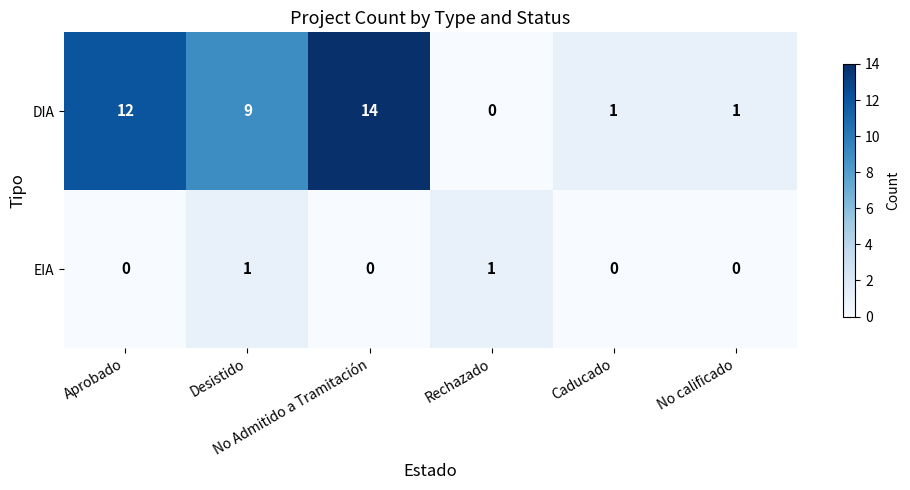

What is the difference between the second highest and minimum values in the DIA series?

12